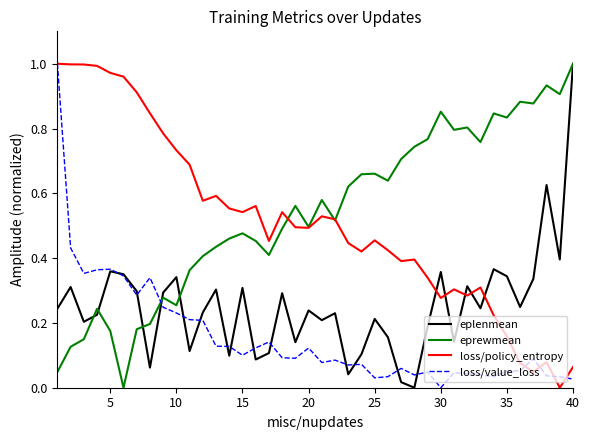

How many intersections are there between loss/policy_entropy and eplenmean?

5